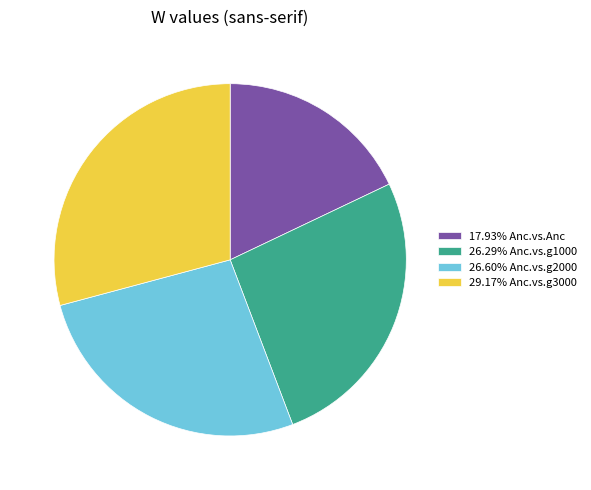

Is there any slice that represents more than half of the pie?

No